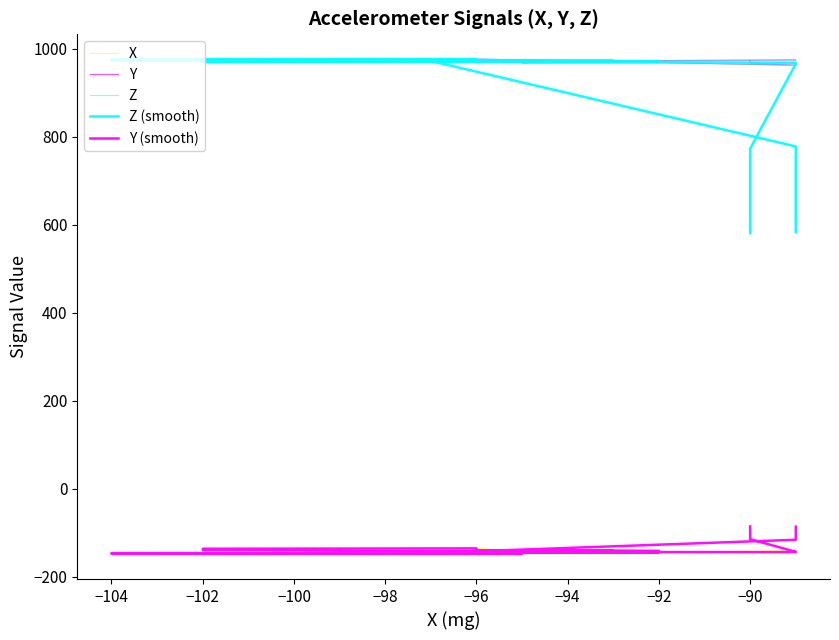

Is it true that Z (smooth) equals 1488.9 at −102?

False